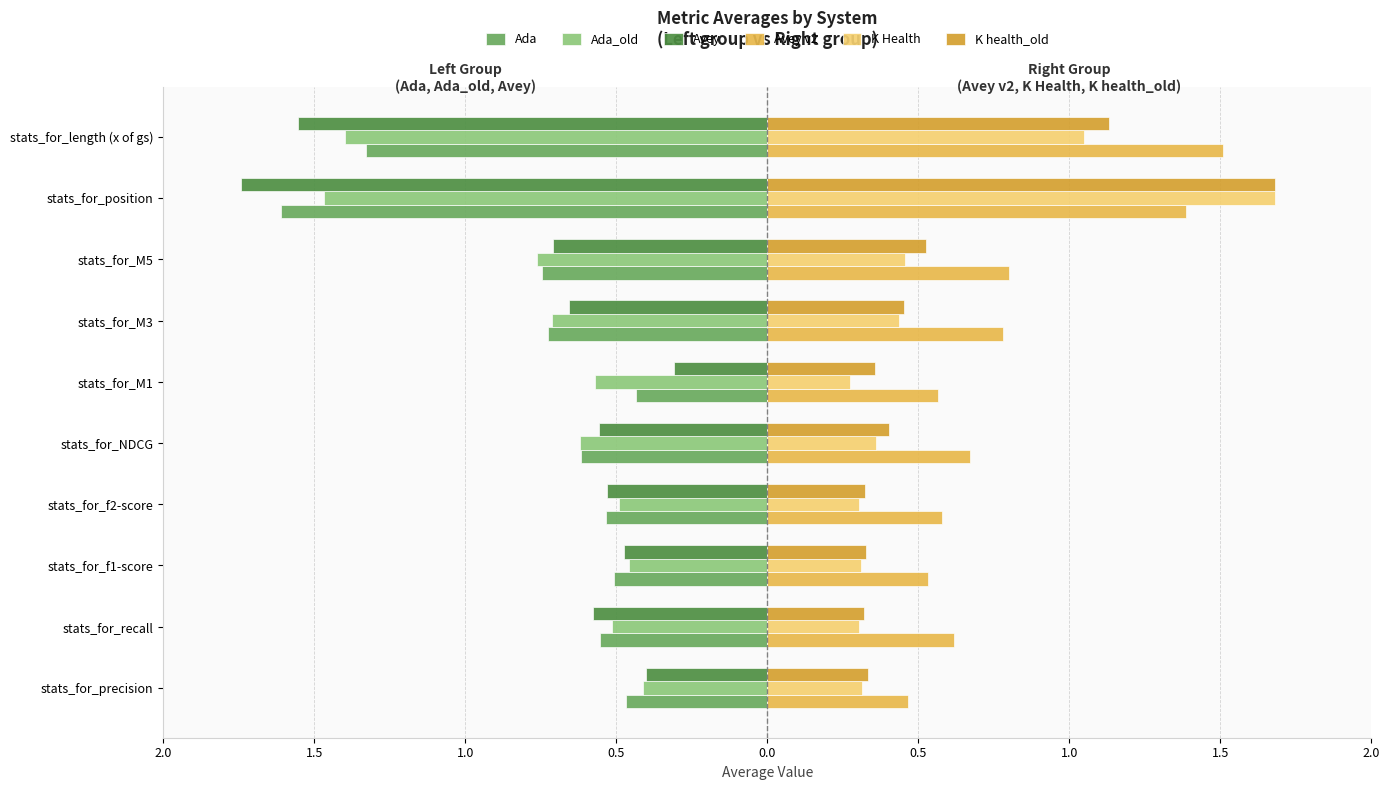

Which series has the largest total across all categories?

Avey v2